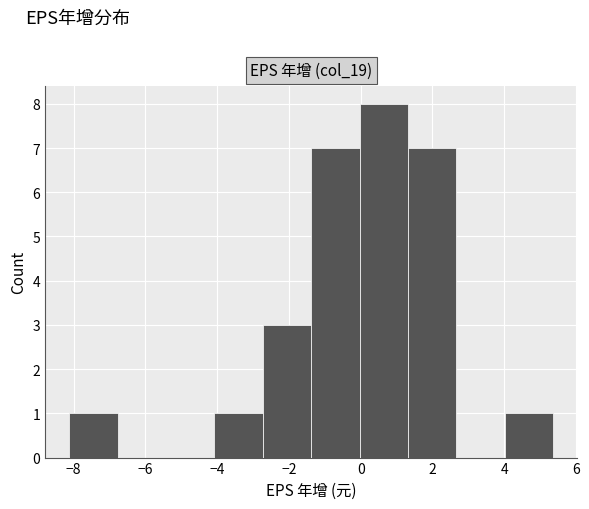

Reading left to right, list every bar in this chart as the range it spans on the x-axis followed by its height. Neither the bar edges nor the heights are printed on the chart, so give them approximately, as read against the axes.

-8.2 to -6.8: 1
-6.8 to -5.4: 0
-5.4 to -4.0: 0
-4.0 to -2.8: 1
-2.8 to -1.4: 3
-1.4 to 0.0: 7
0.0 to 1.4: 8
1.4 to 2.6: 7
2.6 to 4.0: 0
4.0 to 5.4: 1